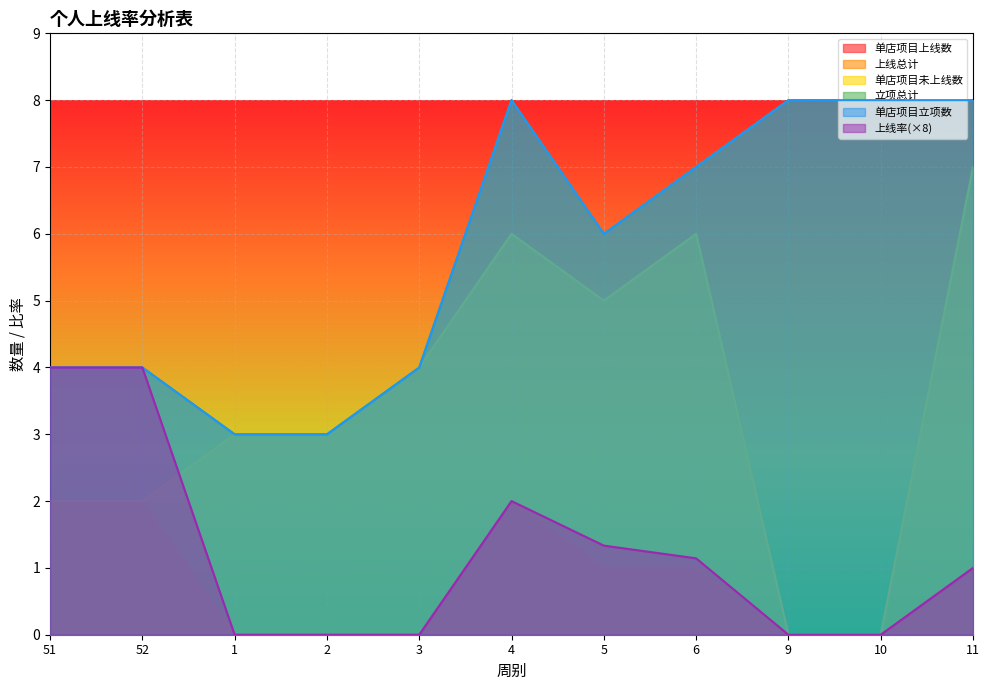

What is the value of the 立项总计 point at the 5th from the left?

4.0